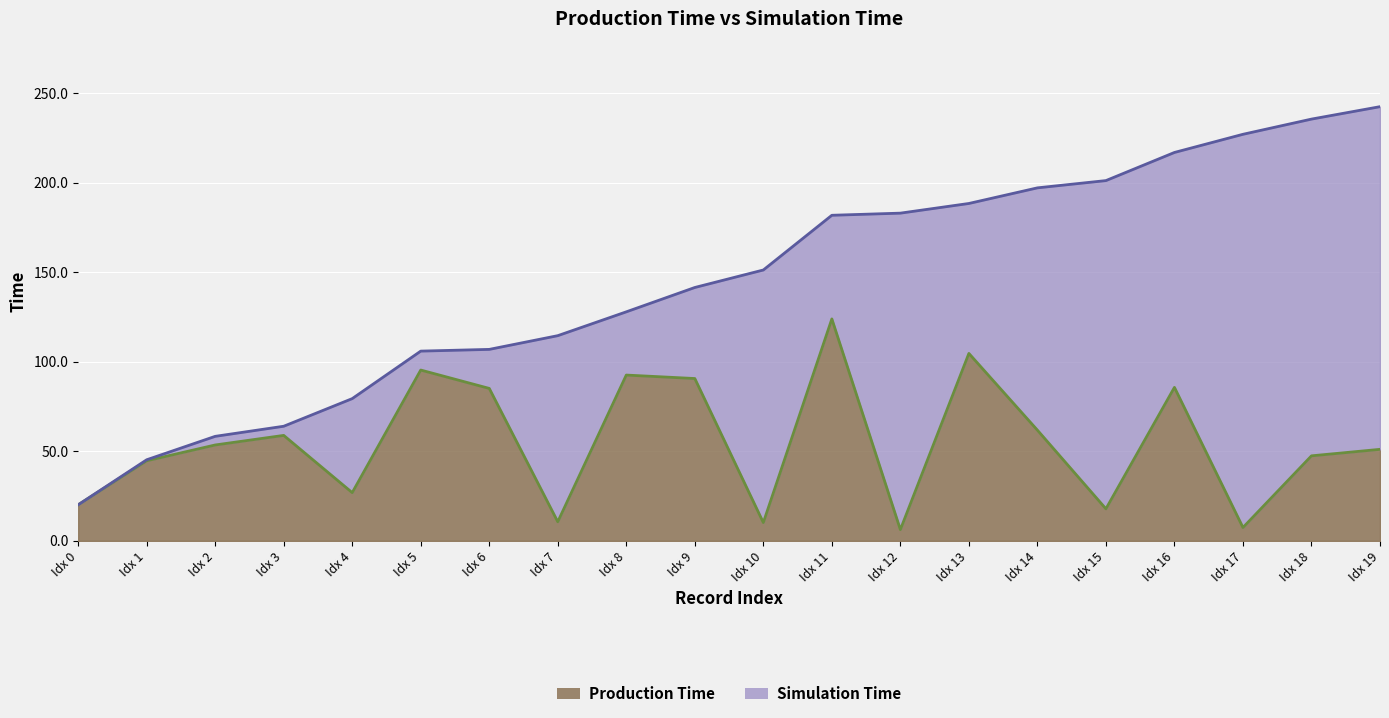

Rank the series by their average value, from lowest to highest.

Production Time, Simulation Time